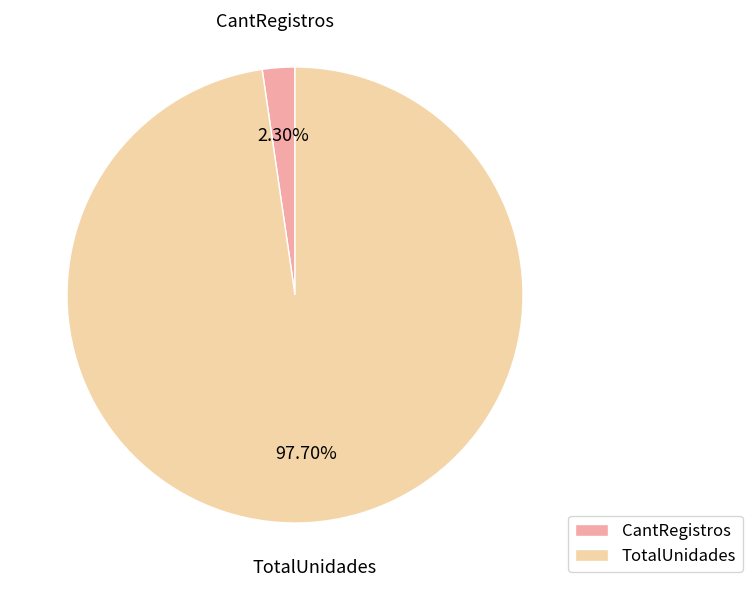

Is TotalUnidades the majority of the pie?

Yes